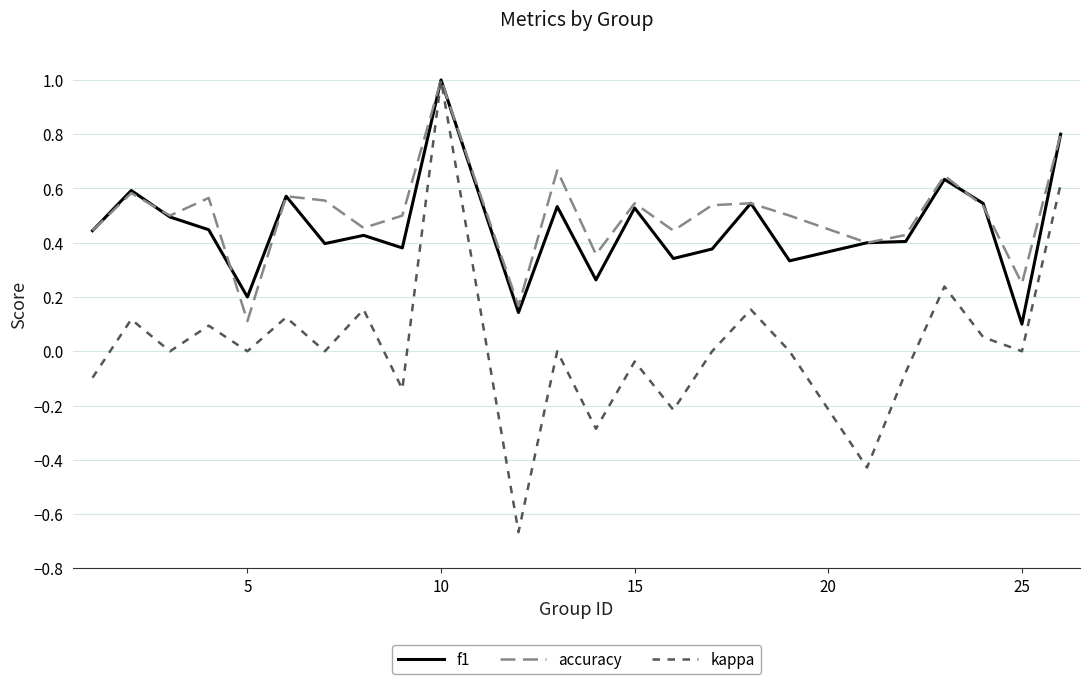

Which series has the widest spread of values?

kappa